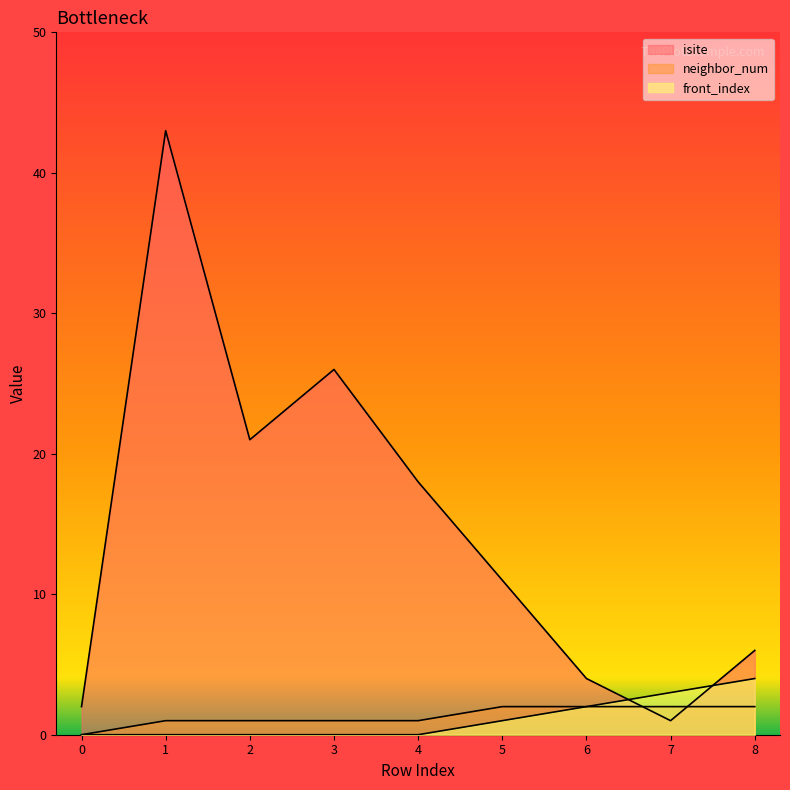

What is the sum of the neighbor_num values at 7 and 8?

4